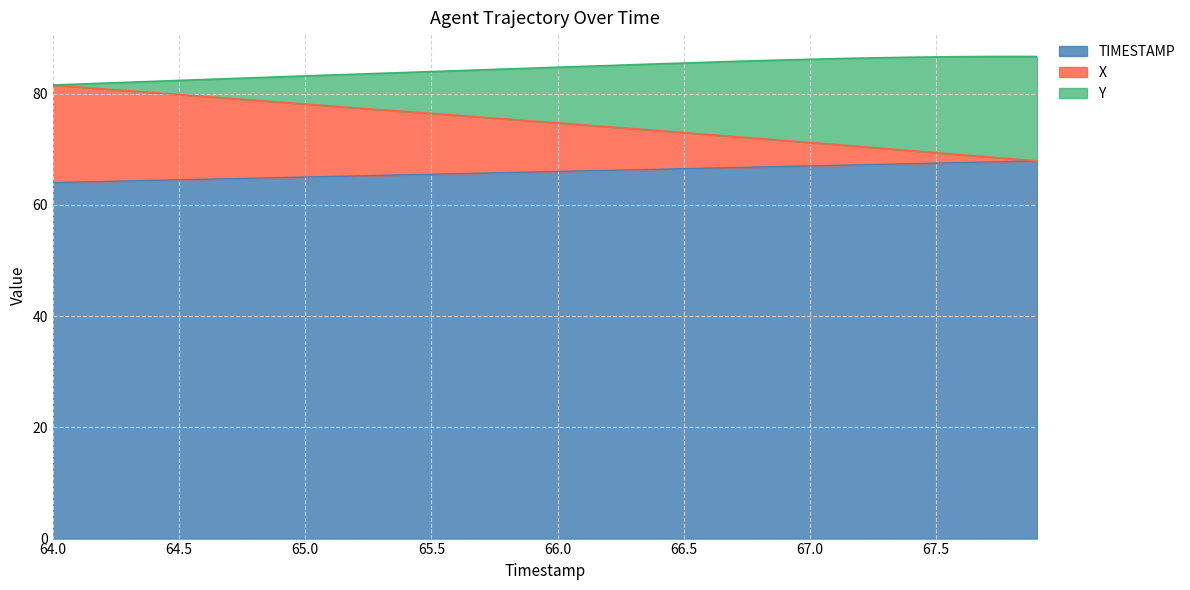

Is it true that TIMESTAMP equals 24.3 at 64.0?

False